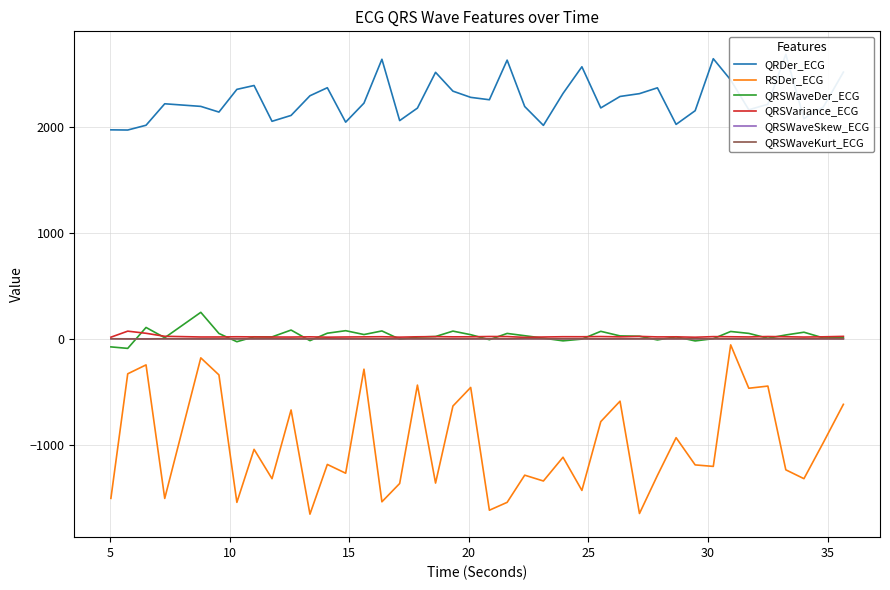

What is the lowest value of the RSDer_ECG series?

-1651.5